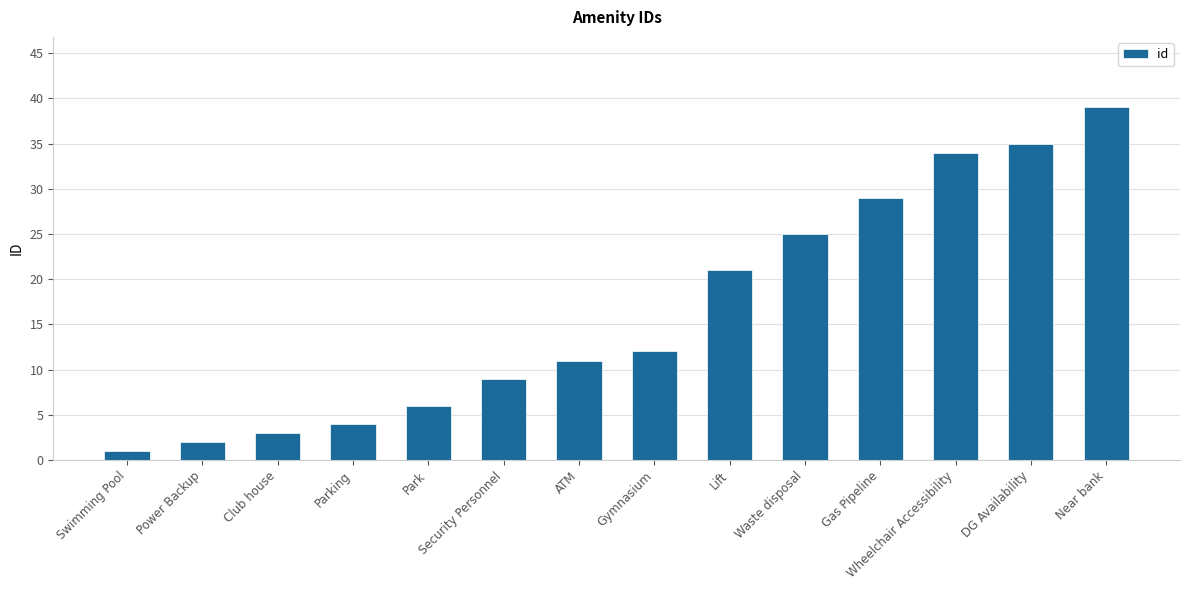

True or false: the data shows 29 at Gas Pipeline.

True